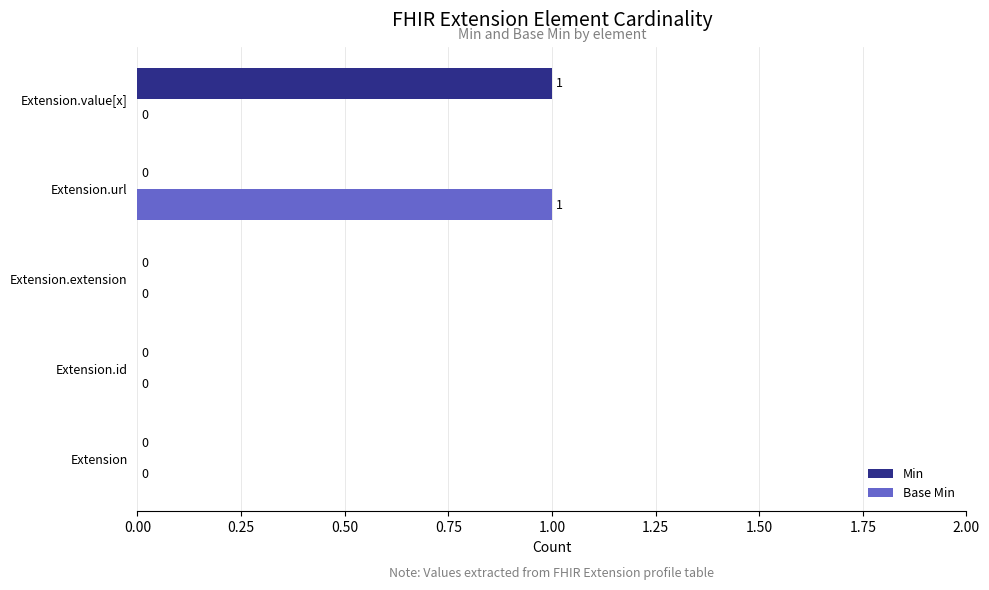

Is it true that Base Min equals 0 at Extension.value[x]?

True